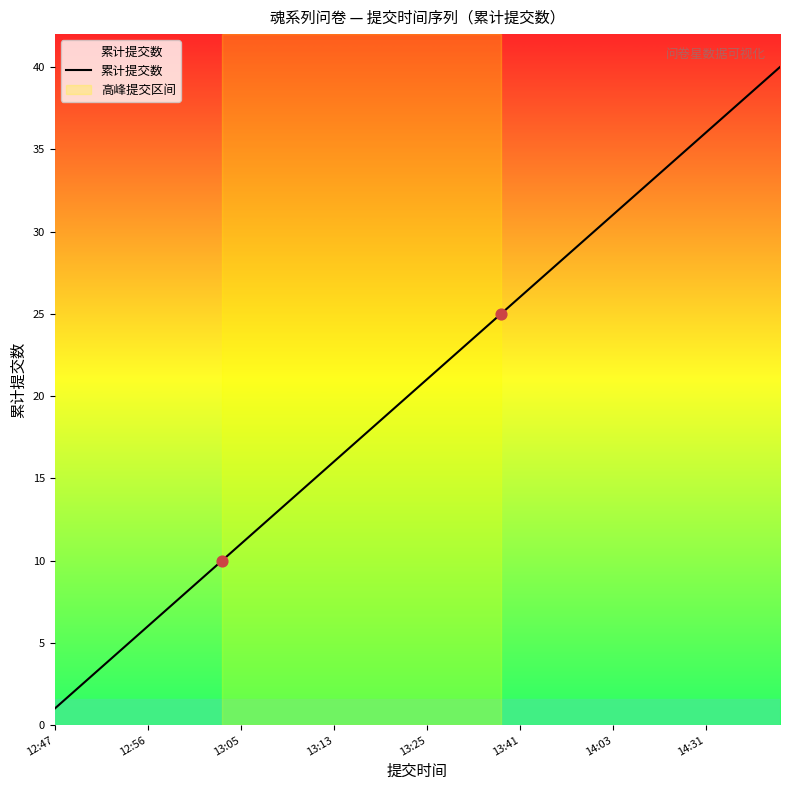

What is the maximum value shown in the chart?

40